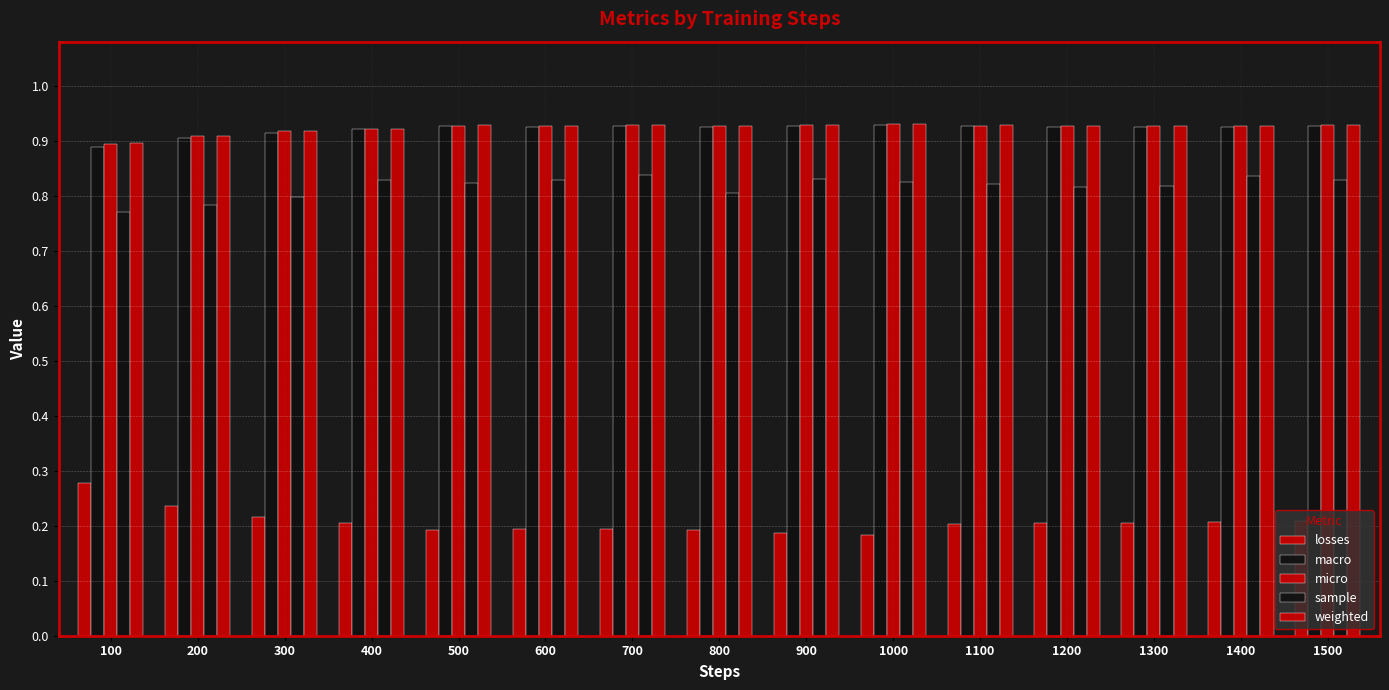

What is the value of the weighted bar at the 12th from the left?

0.9